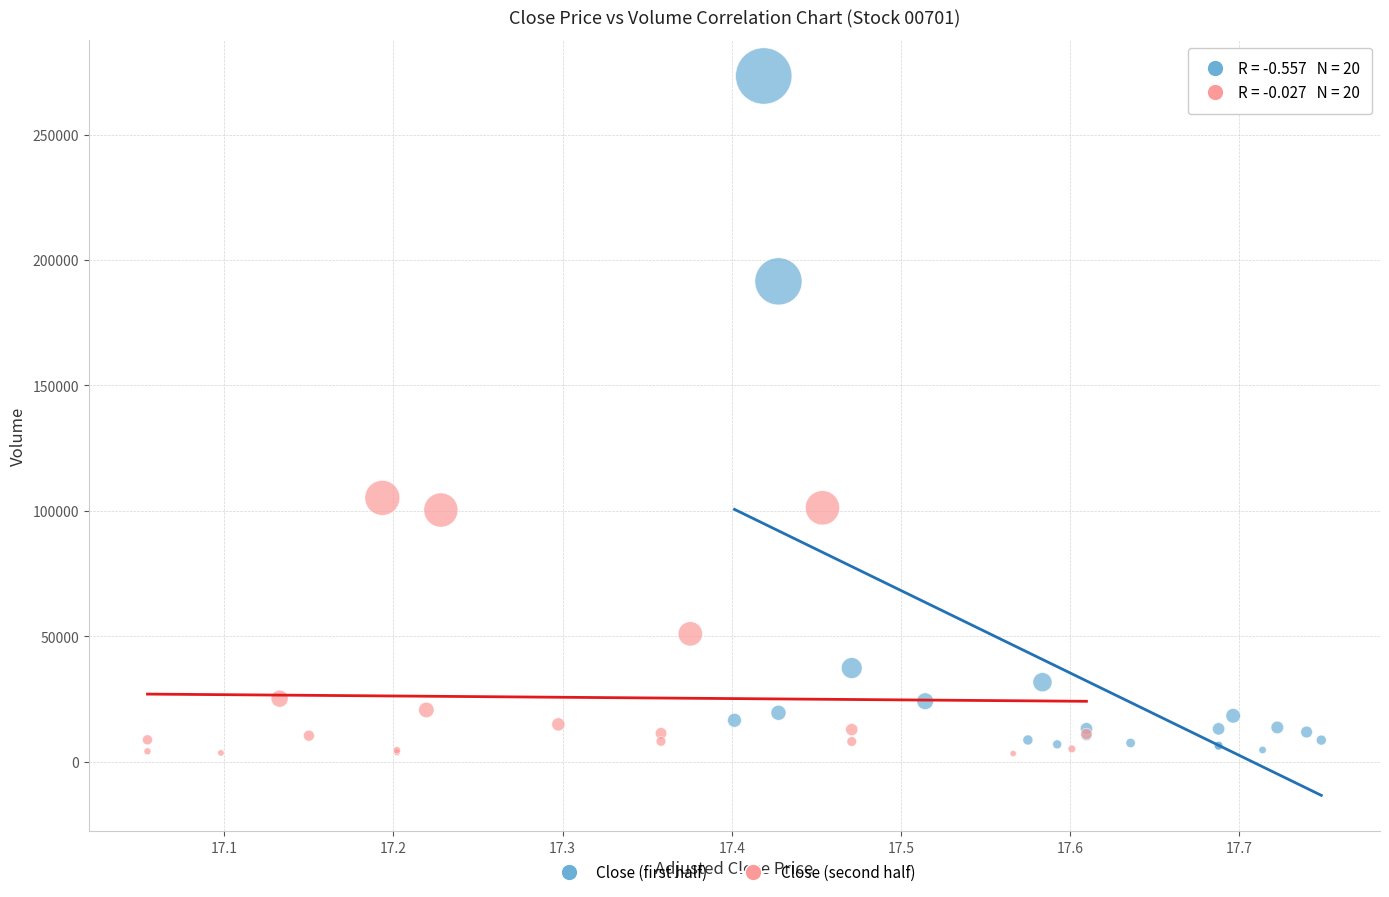

What are all the series names shown in the legend?

Close (first half), Close (second half)